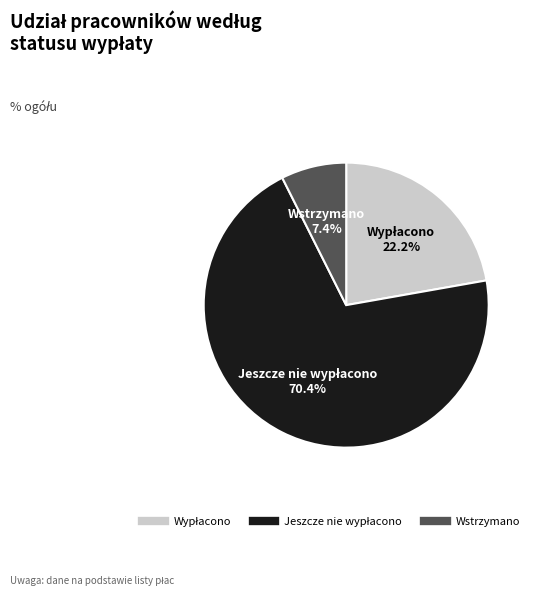

Is there any slice that represents more than half of the pie?

Yes